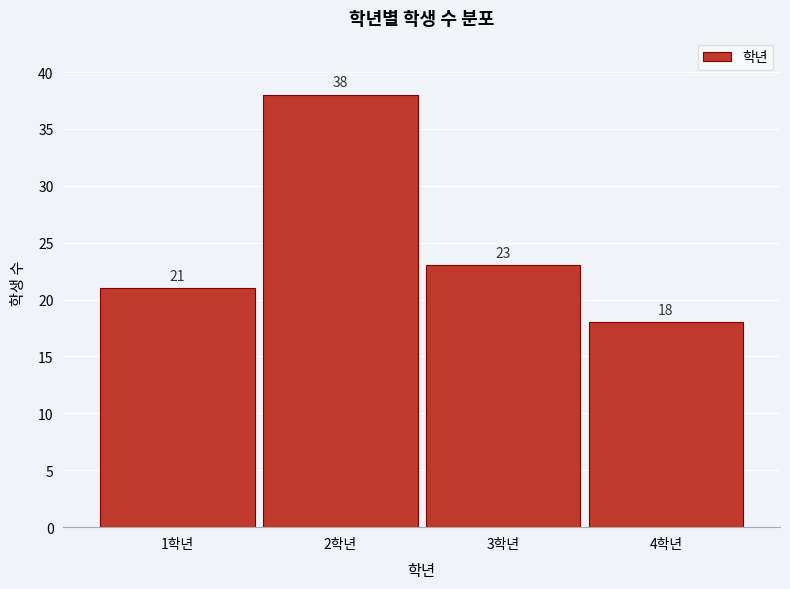

Reading right to left, transcribe all the data shown in this chart.

4학년=18	3학년=23	2학년=38	1학년=21